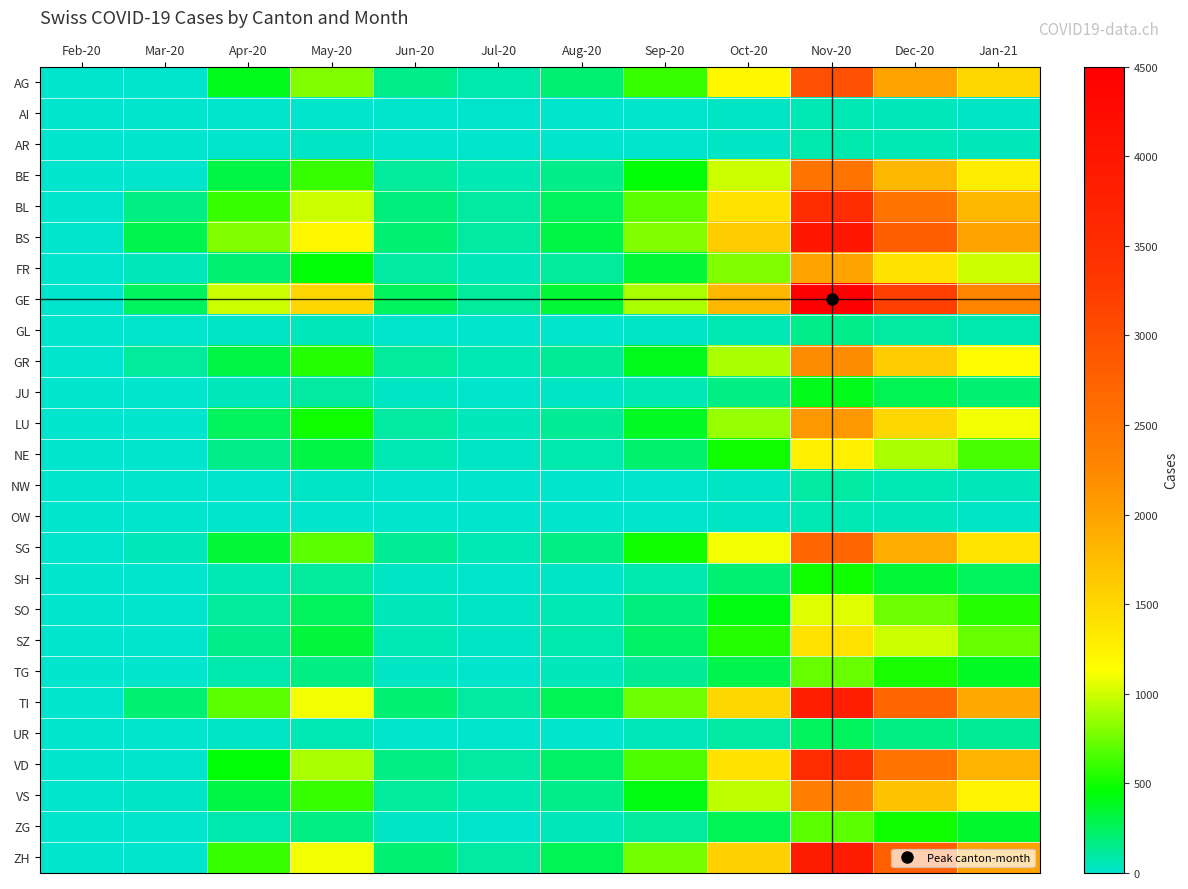

Reading left to right, extract all data points from this chart.

AG: Feb-20=0	Mar-20=12	Apr-20=400	May-20=800	Jun-20=150	Jul-20=80	Aug-20=200	Sep-20=600	Oct-20=1200	Nov-20=3000	Dec-20=2000	Jan-21=1500
AI: Feb-20=0	Mar-20=0	Apr-20=5	May-20=10	Jun-20=2	Jul-20=1	Aug-20=3	Sep-20=8	Oct-20=20	Nov-20=60	Dec-20=40	Jan-21=30
AR: Feb-20=0	Mar-20=0	Apr-20=15	May-20=20	Jun-20=4	Jul-20=2	Aug-20=5	Sep-20=12	Oct-20=30	Nov-20=80	Dec-20=55	Jan-21=40
BE: Feb-20=0	Mar-20=0	Apr-20=300	May-20=600	Jun-20=120	Jul-20=60	Aug-20=150	Sep-20=450	Oct-20=1000	Nov-20=2500	Dec-20=1800	Jan-21=1300
BL: Feb-20=0	Mar-20=175	Apr-20=600	May-20=1000	Jun-20=180	Jul-20=90	Aug-20=250	Sep-20=700	Oct-20=1400	Nov-20=3500	Dec-20=2500	Jan-21=1800
BS: Feb-20=0	Mar-20=292	Apr-20=800	May-20=1200	Jun-20=200	Jul-20=100	Aug-20=300	Sep-20=800	Oct-20=1600	Nov-20=4000	Dec-20=2800	Jan-21=2000
FR: Feb-20=0	Mar-20=46	Apr-20=200	May-20=450	Jun-20=90	Jul-20=45	Aug-20=120	Sep-20=350	Oct-20=800	Nov-20=2000	Dec-20=1400	Jan-21=1000
GE: Feb-20=0	Mar-20=260	Apr-20=1000	May-20=1500	Jun-20=250	Jul-20=120	Aug-20=350	Sep-20=900	Oct-20=1800	Nov-20=4500	Dec-20=3200	Jan-21=2300
GL: Feb-20=0	Mar-20=0	Apr-20=20	May-20=40	Jun-20=8	Jul-20=4	Aug-20=10	Sep-20=25	Oct-20=60	Nov-20=150	Dec-20=100	Jan-21=75
GR: Feb-20=0	Mar-20=107	Apr-20=300	May-20=550	Jun-20=110	Jul-20=55	Aug-20=140	Sep-20=400	Oct-20=900	Nov-20=2200	Dec-20=1600	Jan-21=1150
JU: Feb-20=0	Mar-20=0	Apr-20=50	May-20=100	Jun-20=20	Jul-20=10	Aug-20=25	Sep-20=70	Oct-20=160	Nov-20=400	Dec-20=280	Jan-21=200
LU: Feb-20=0	Mar-20=0	Apr-20=250	May-20=500	Jun-20=100	Jul-20=50	Aug-20=130	Sep-20=380	Oct-20=850	Nov-20=2100	Dec-20=1500	Jan-21=1100
NE: Feb-20=0	Mar-20=0	Apr-20=150	May-20=300	Jun-20=60	Jul-20=30	Aug-20=80	Sep-20=220	Oct-20=500	Nov-20=1250	Dec-20=900	Jan-21=650
NW: Feb-20=0	Mar-20=0	Apr-20=10	May-20=20	Jun-20=4	Jul-20=2	Aug-20=5	Sep-20=15	Oct-20=35	Nov-20=90	Dec-20=60	Jan-21=45
OW: Feb-20=0	Mar-20=0	Apr-20=8	May-20=15	Jun-20=3	Jul-20=1	Aug-20=4	Sep-20=10	Oct-20=25	Nov-20=65	Dec-20=45	Jan-21=33
SG: Feb-20=0	Mar-20=49	Apr-20=350	May-20=700	Jun-20=130	Jul-20=65	Aug-20=170	Sep-20=500	Oct-20=1100	Nov-20=2700	Dec-20=1900	Jan-21=1380
SH: Feb-20=0	Mar-20=0	Apr-20=60	May-20=120	Jun-20=24	Jul-20=12	Aug-20=30	Sep-20=85	Oct-20=200	Nov-20=500	Dec-20=350	Jan-21=255
SO: Feb-20=0	Mar-20=0	Apr-20=120	May-20=250	Jun-20=50	Jul-20=25	Aug-20=65	Sep-20=180	Oct-20=420	Nov-20=1050	Dec-20=750	Jan-21=545
SZ: Feb-20=0	Mar-20=10	Apr-20=150	May-20=320	Jun-20=65	Jul-20=32	Aug-20=85	Sep-20=240	Oct-20=560	Nov-20=1400	Dec-20=1000	Jan-21=730
TG: Feb-20=0	Mar-20=0	Apr-20=80	May-20=170	Jun-20=34	Jul-20=17	Aug-20=44	Sep-20=125	Oct-20=290	Nov-20=725	Dec-20=520	Jan-21=378
TI: Feb-20=0	Mar-20=202	Apr-20=700	May-20=1100	Jun-20=200	Jul-20=100	Aug-20=270	Sep-20=750	Oct-20=1500	Nov-20=3800	Dec-20=2700	Jan-21=1950
UR: Feb-20=0	Mar-20=11	Apr-20=30	May-20=60	Jun-20=12	Jul-20=6	Aug-20=15	Sep-20=42	Oct-20=100	Nov-20=250	Dec-20=175	Jan-21=128
VD: Feb-20=0	Mar-20=0	Apr-20=450	May-20=900	Jun-20=175	Jul-20=88	Aug-20=230	Sep-20=660	Oct-20=1400	Nov-20=3500	Dec-20=2500	Jan-21=1820
VS: Feb-20=0	Mar-20=24	Apr-20=300	May-20=600	Jun-20=115	Jul-20=58	Aug-20=150	Sep-20=420	Oct-20=950	Nov-20=2380	Dec-20=1700	Jan-21=1235
ZG: Feb-20=0	Mar-20=0	Apr-20=80	May-20=160	Jun-20=32	Jul-20=16	Aug-20=42	Sep-20=118	Oct-20=275	Nov-20=690	Dec-20=495	Jan-21=360
ZH: Feb-20=0	Mar-20=0	Apr-20=600	May-20=1100	Jun-20=200	Jul-20=100	Aug-20=270	Sep-20=760	Oct-20=1550	Nov-20=3900	Dec-20=2780	Jan-21=2020